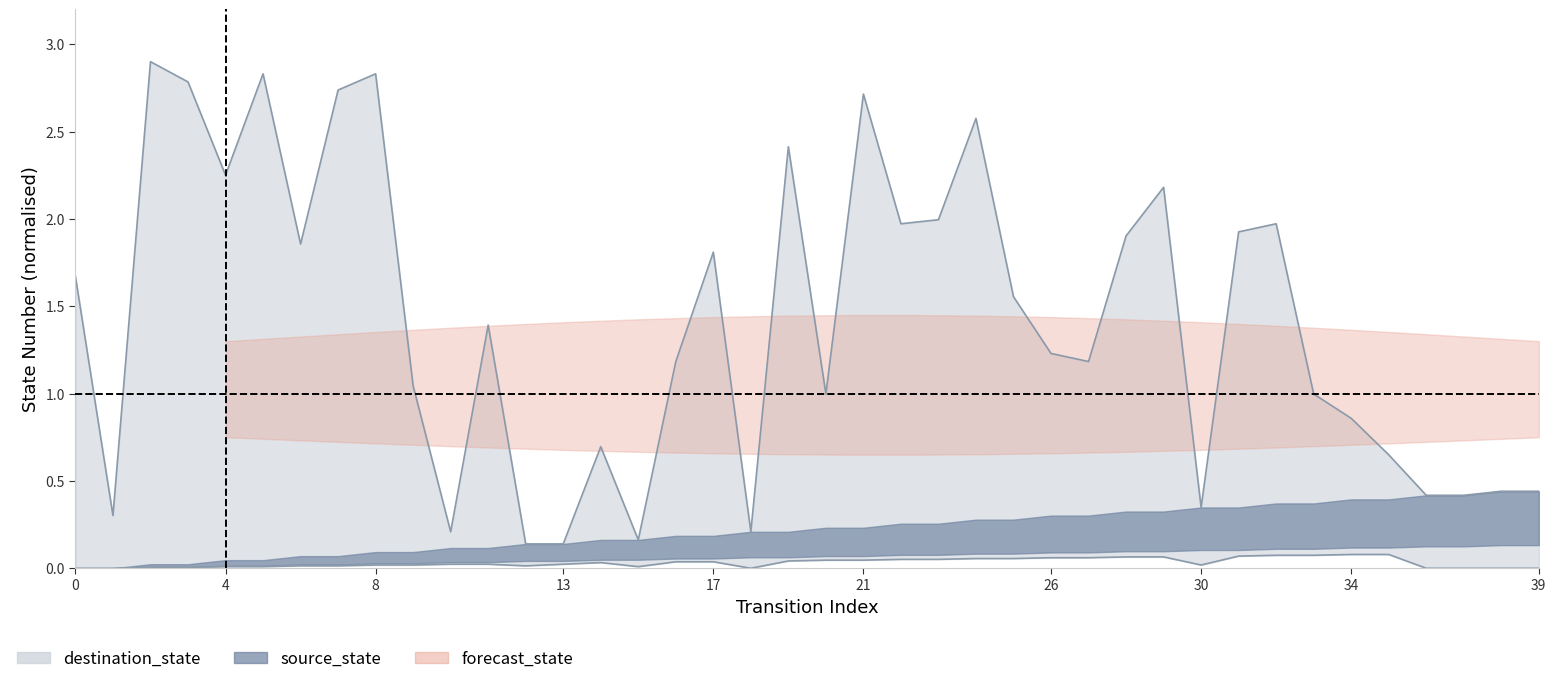

The chart shows a value of 0.3 at 38. True or false?

False